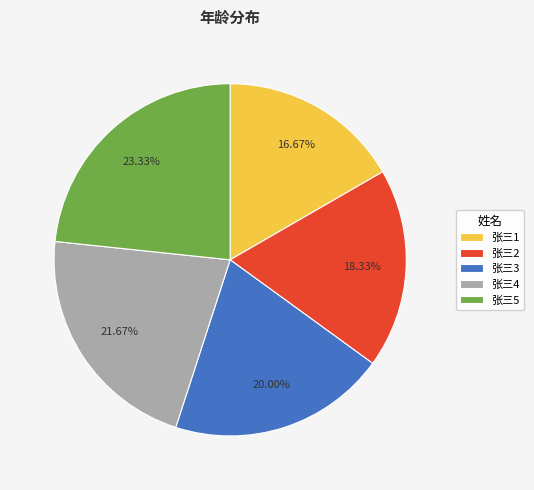

To the nearest percent, what is the difference between the largest and smallest slice percentages?

7%